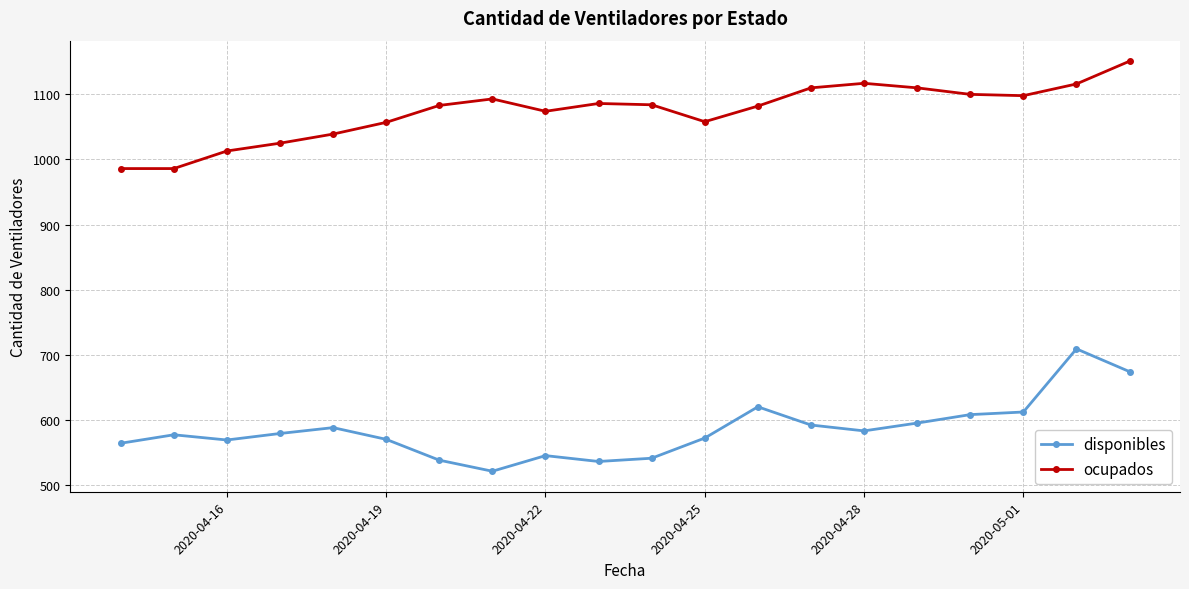

True or false: ocupados has more than 0 points higher than both neighbors.

True